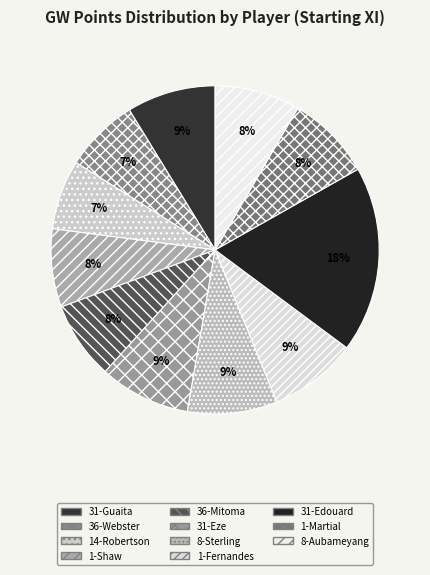

Count the number of slices in the pie.

11